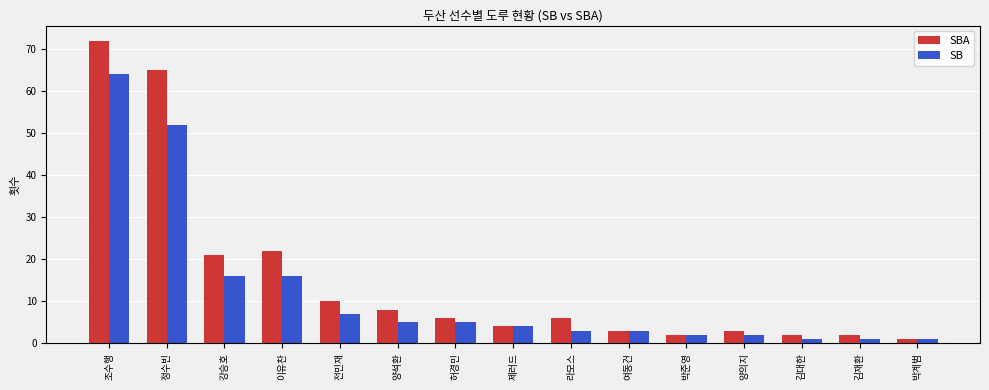

What is the sum of all SB values?

182